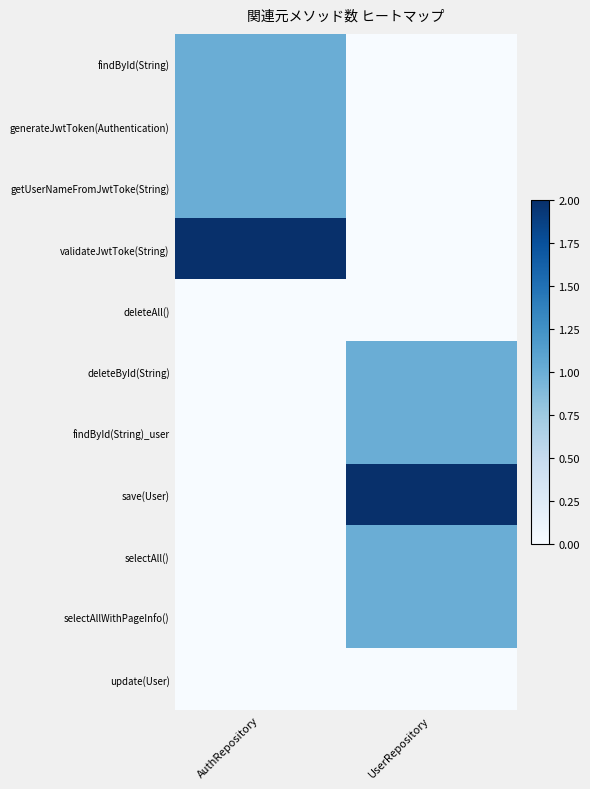

How many distinct data groups are displayed?

11